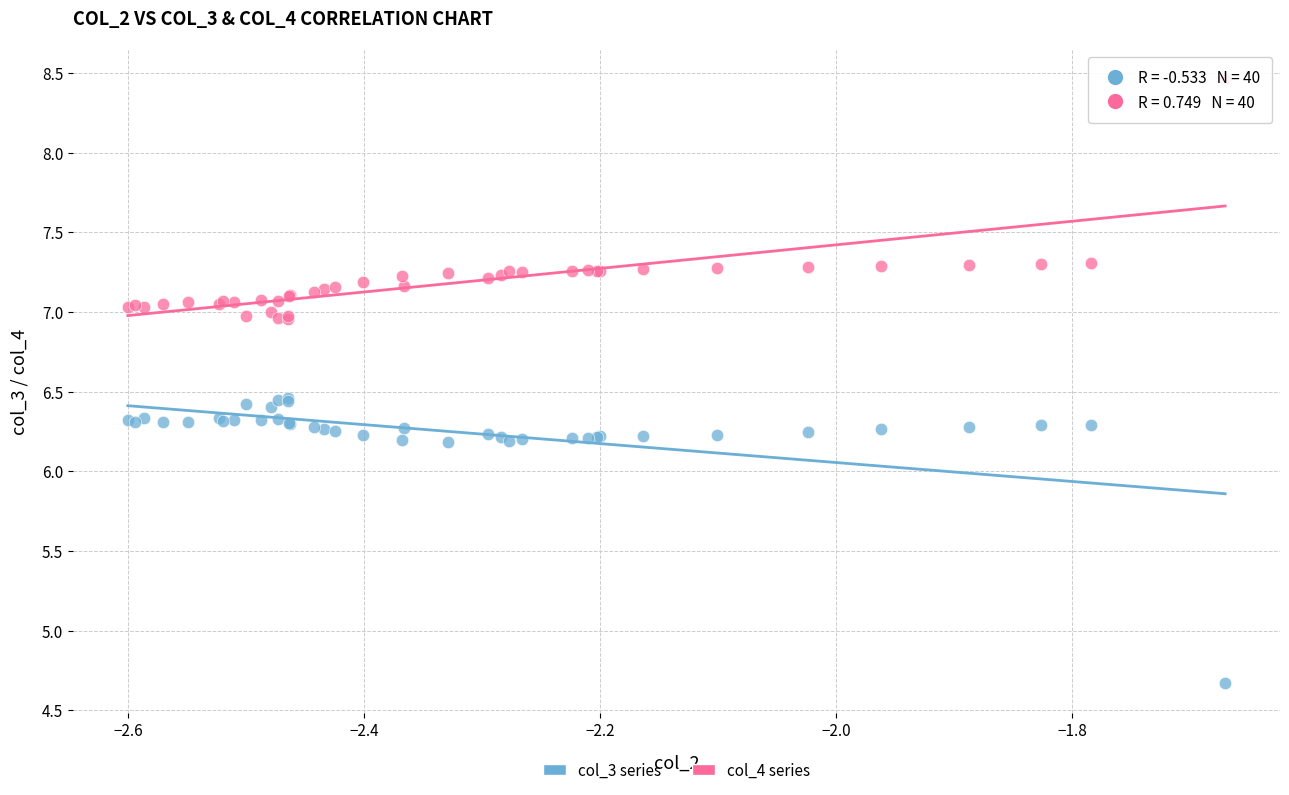

What are all the series names shown in the legend?

col_3 series, col_4 series